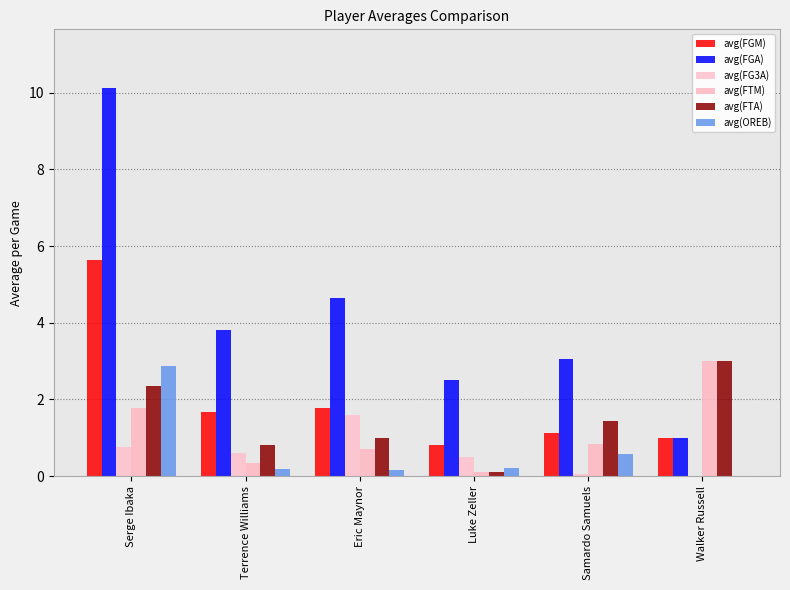

Count the number of categories in the chart.

6